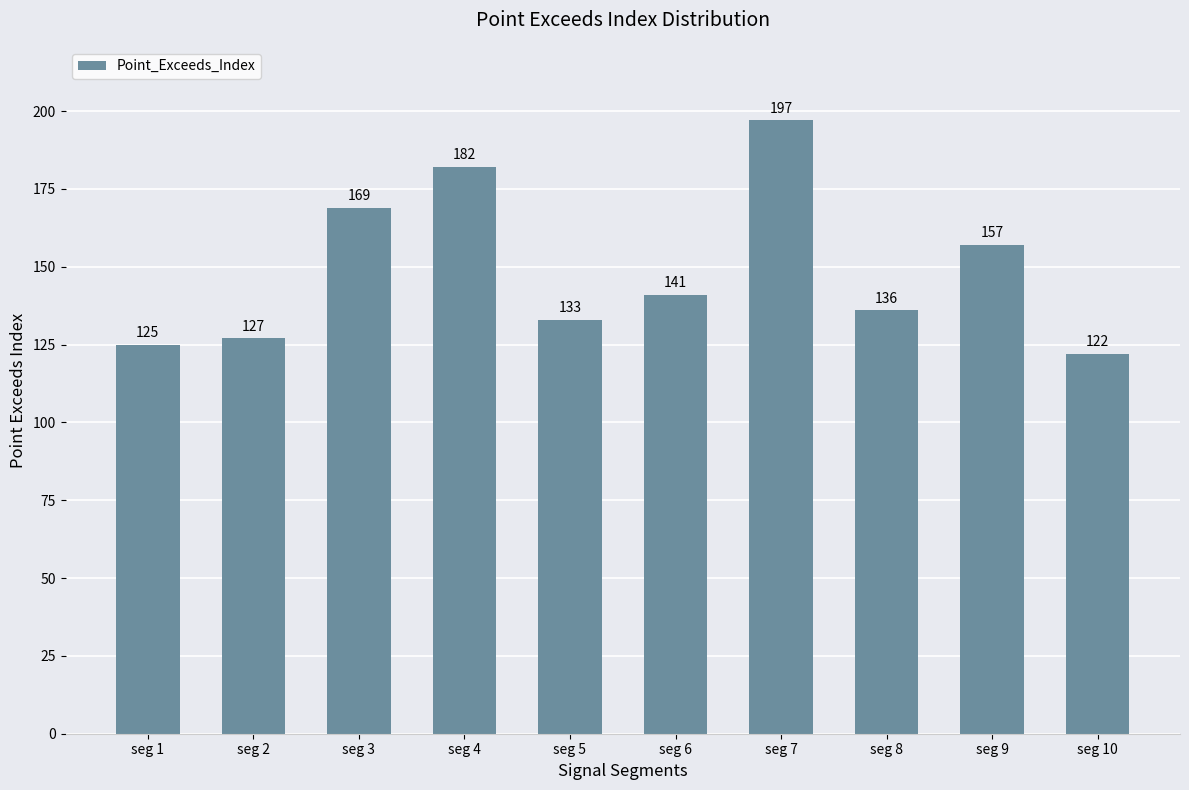

Which label corresponds to the largest value in the chart?

seg 7